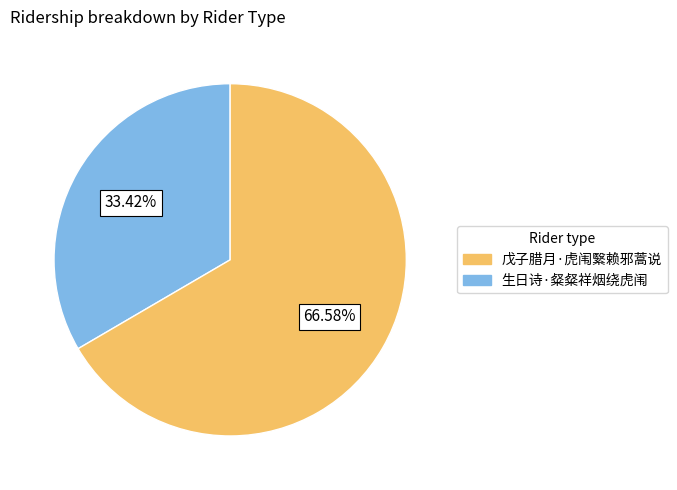

How many slices are in this pie chart?

2